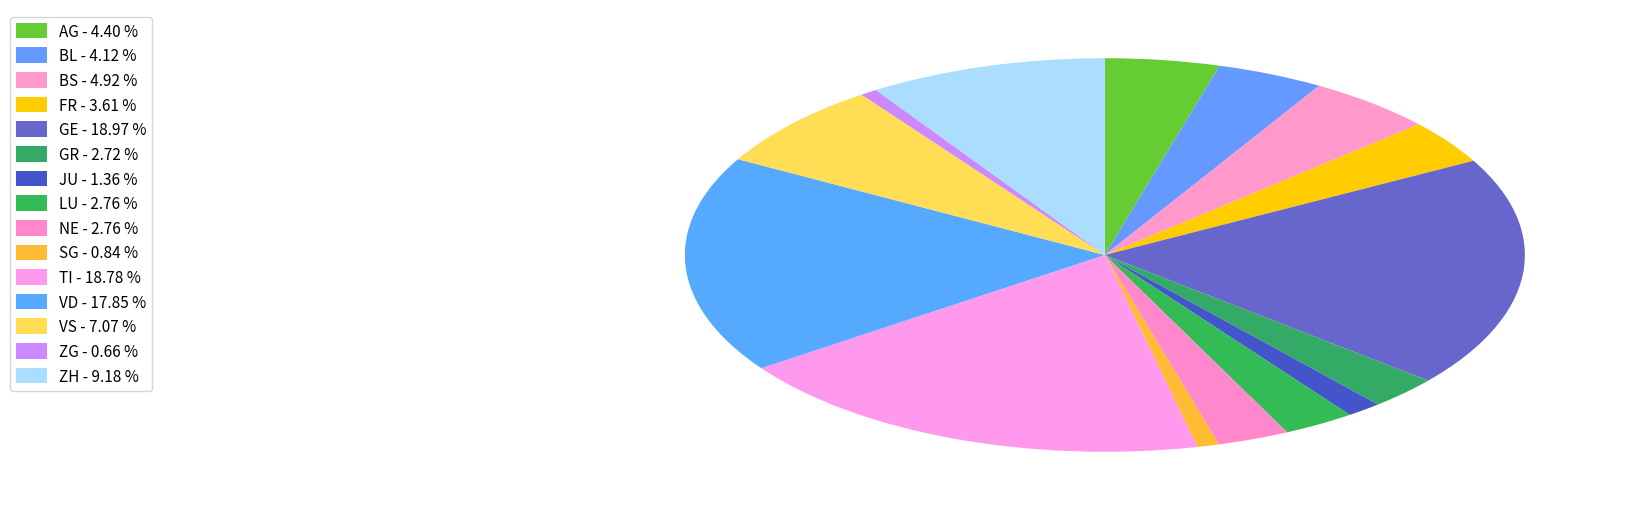

True or false: JU accounts for 11% of the total.

False